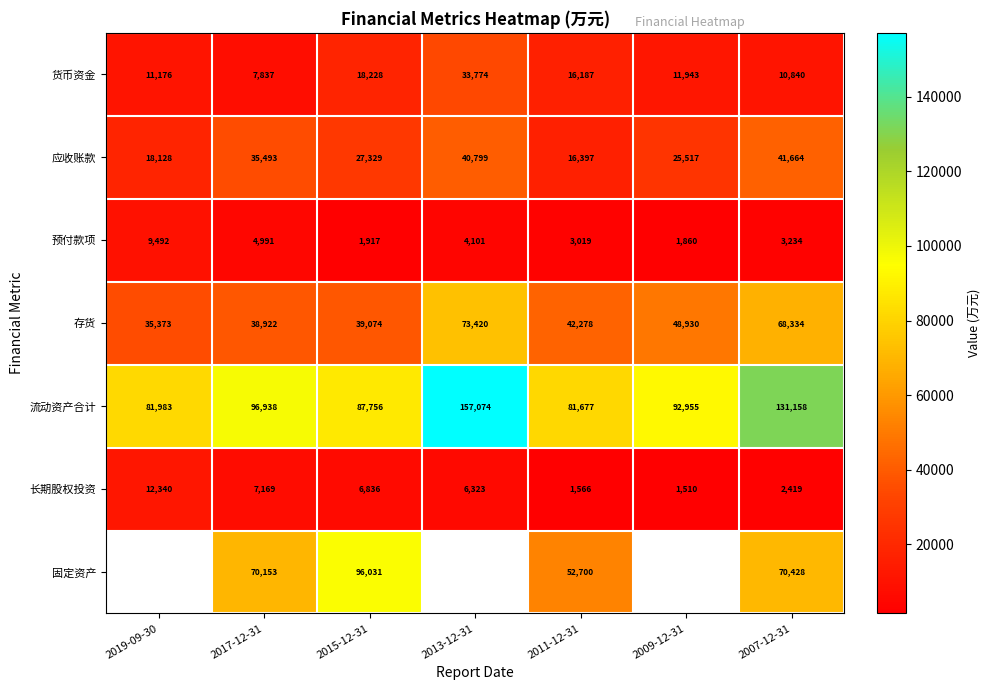

List the labels in order of 货币资金 value, largest first.

2013-12-31, 2015-12-31, 2011-12-31, 2009-12-31, 2019-09-30, 2007-12-31, 2017-12-31